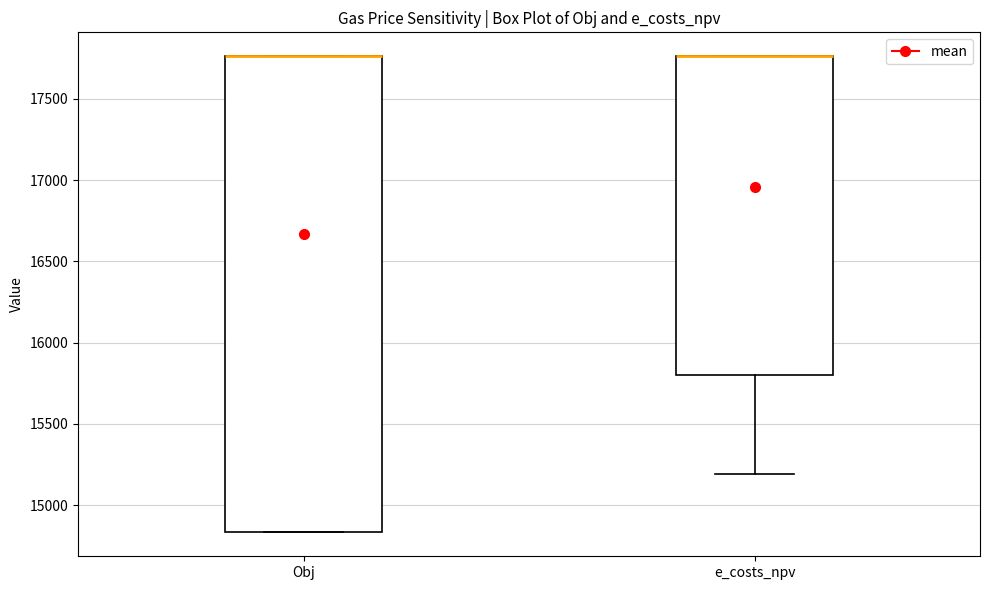

Reading left to right, transcribe this box plot: for each box, give where its median line is, the range the box spans, and where its two whiskers end, as read against the y-axis. The values are not printed on the chart, so give them approximately, as read against the axis.

Obj: median 17750 (drawn on the box's upper edge), box 14850 to 17750, whiskers 14850 to 17750
e_costs_npv: median 17750 (drawn on the box's upper edge), box 15800 to 17750, whiskers 15200 to 17750